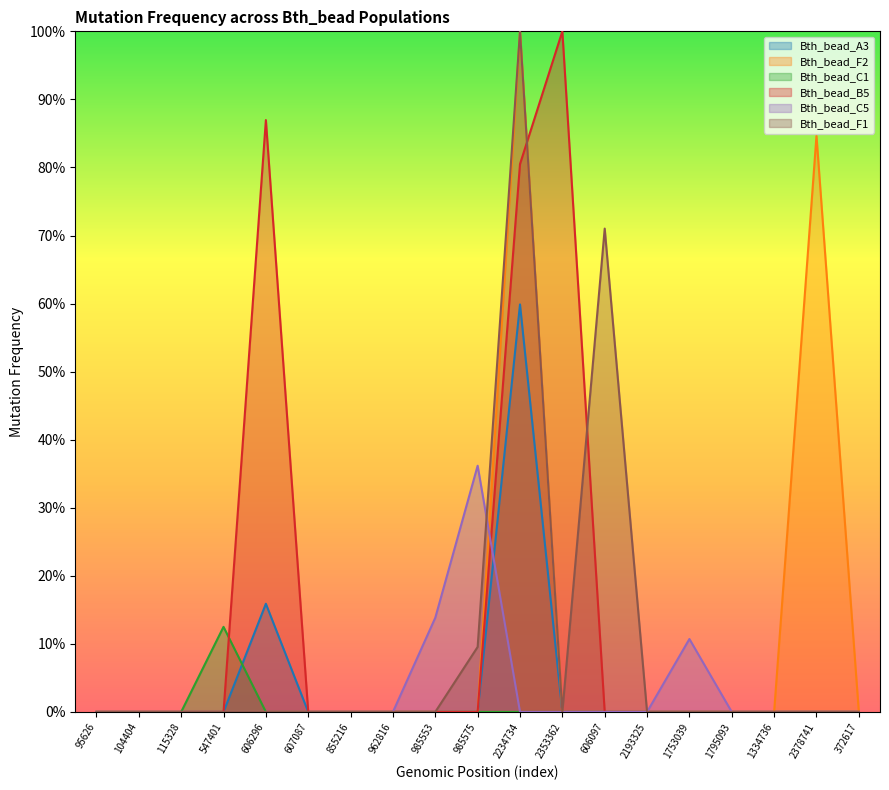

What is the label of the 5th point from the right?

1753039